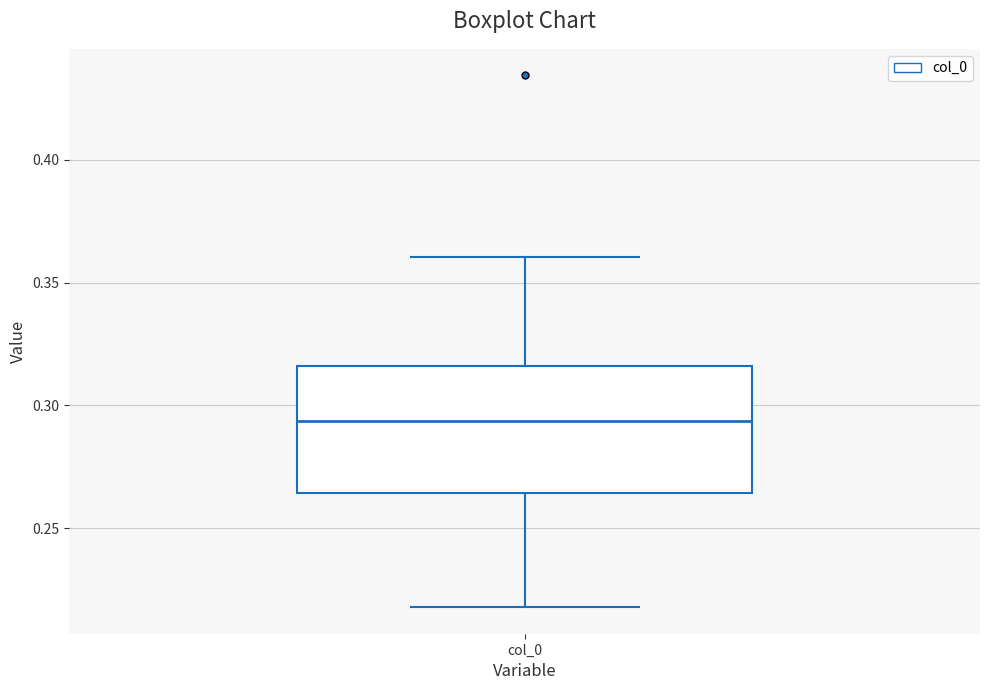

Where does the lower whisker of the box for col_0 end on the y-axis? The values are not printed on the chart, so give them approximately, as read against the axis.

0.220